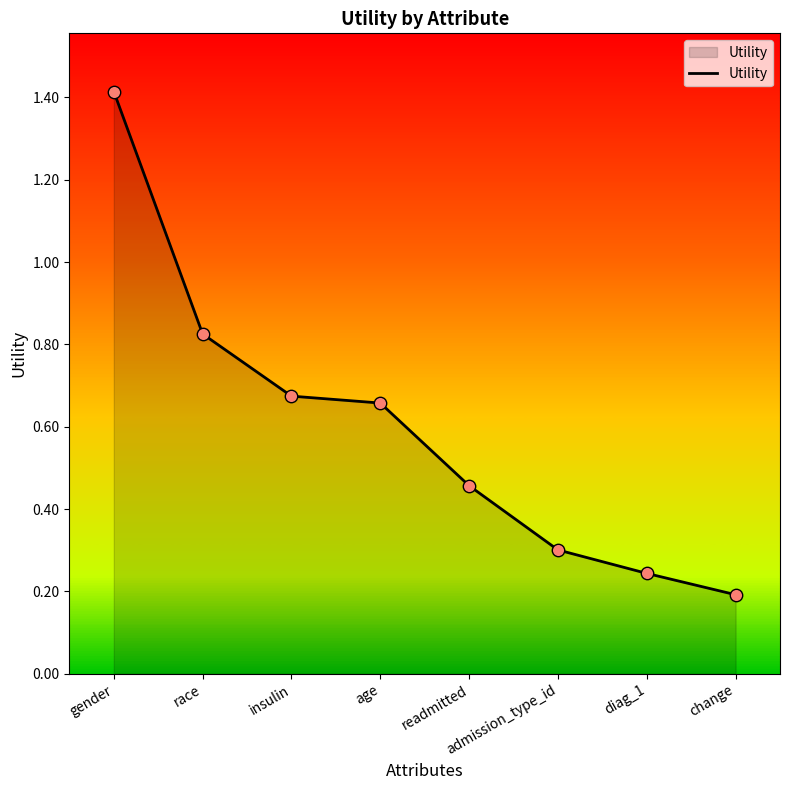

What is the change in value from age to readmitted?

-0.2